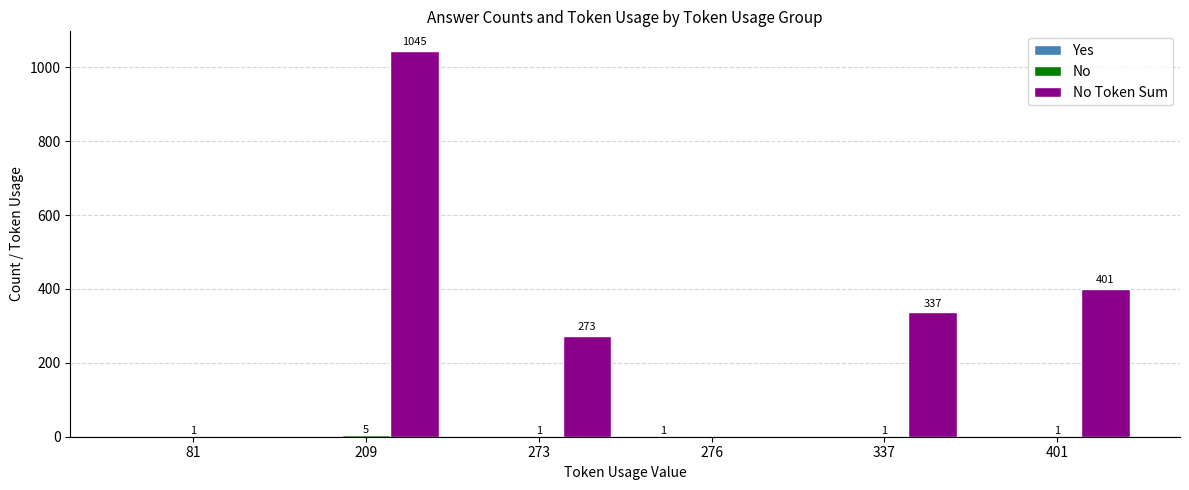

What is the maximum value shown in the chart?

1045